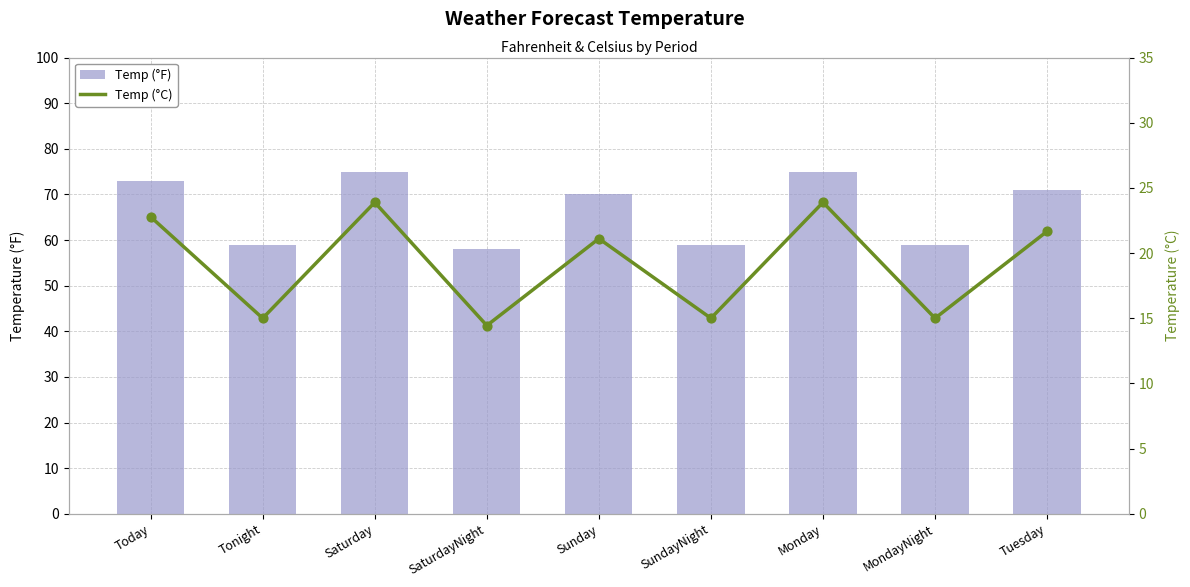

Which series has the largest Y range (max minus min)?

Temp (°F)